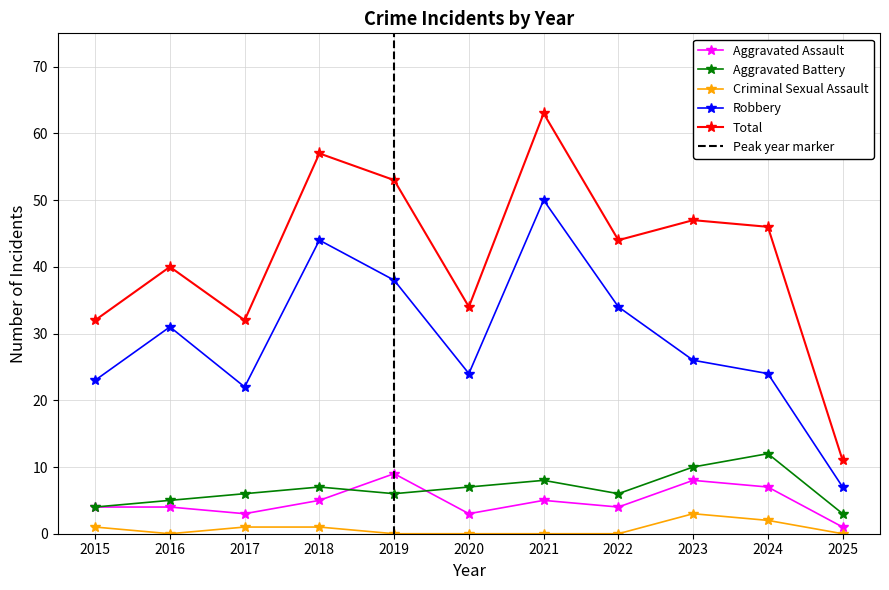

What is the value of the Aggravated Battery point at the 3rd from the left?

6